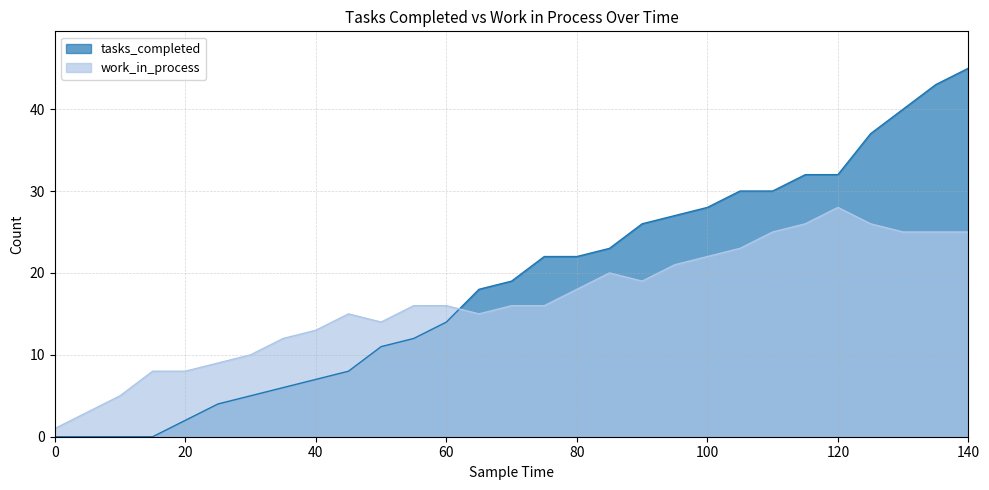

What is the spread (max minus min) of values at 45?

7